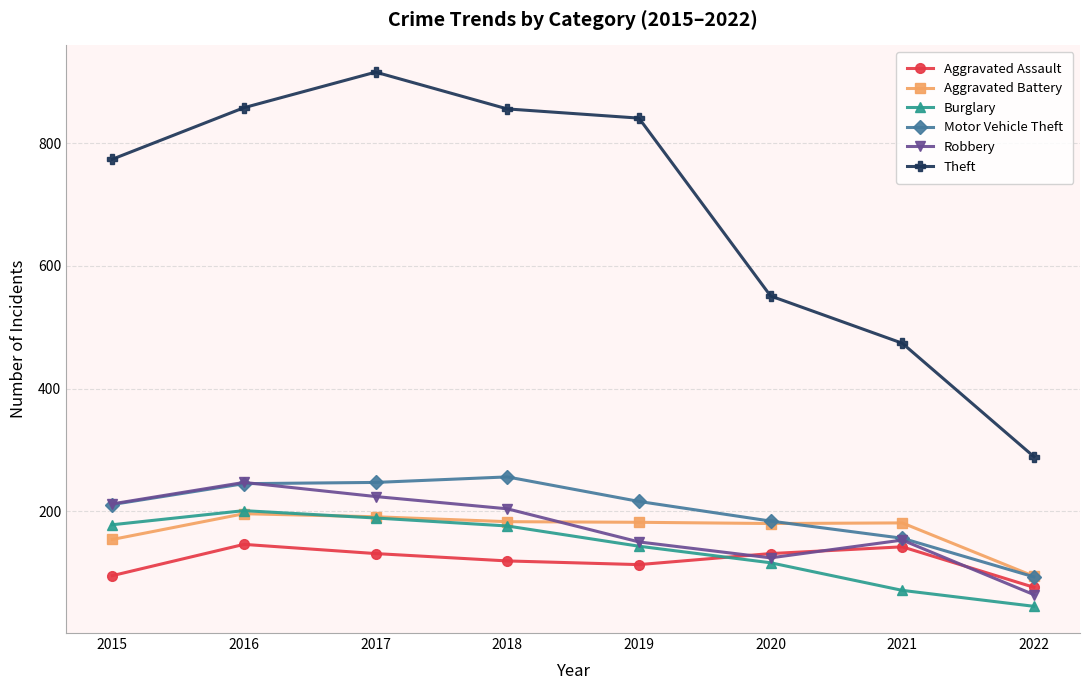

What is the spread (max minus min) of values at 2019?

728